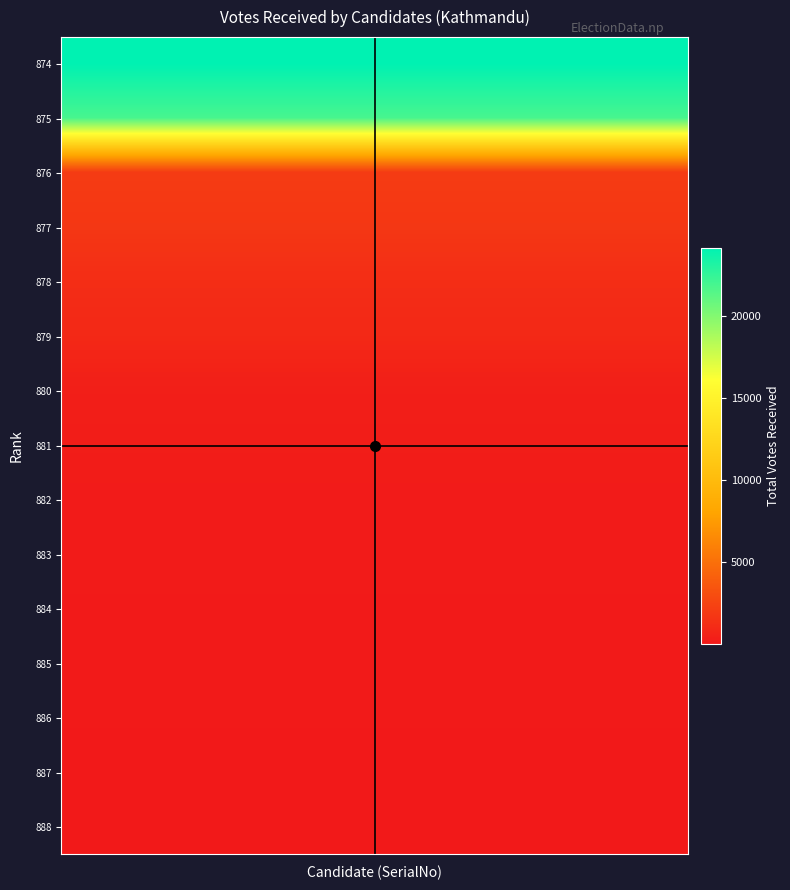

Reading left to right, what are all the values shown in this chart?

874: 24190	24190	24190	24190	24190	24190
875: 21907	21907	21907	21907	21907	21907
876: 2003	2003	2003	2003	2003	2003
877: 1757	1757	1757	1757	1757	1757
878: 1195	1195	1195	1195	1195	1195
879: 927	927	927	927	927	927
880: 366	366	366	366	366	366
881: 278	278	278	278	278	278
882: 193	193	193	193	193	193
883: 165	165	165	165	165	165
884: 108	108	108	108	108	108
885: 100	100	100	100	100	100
886: 85	85	85	85	85	85
887: 38	38	38	38	38	38
888: 29	29	29	29	29	29